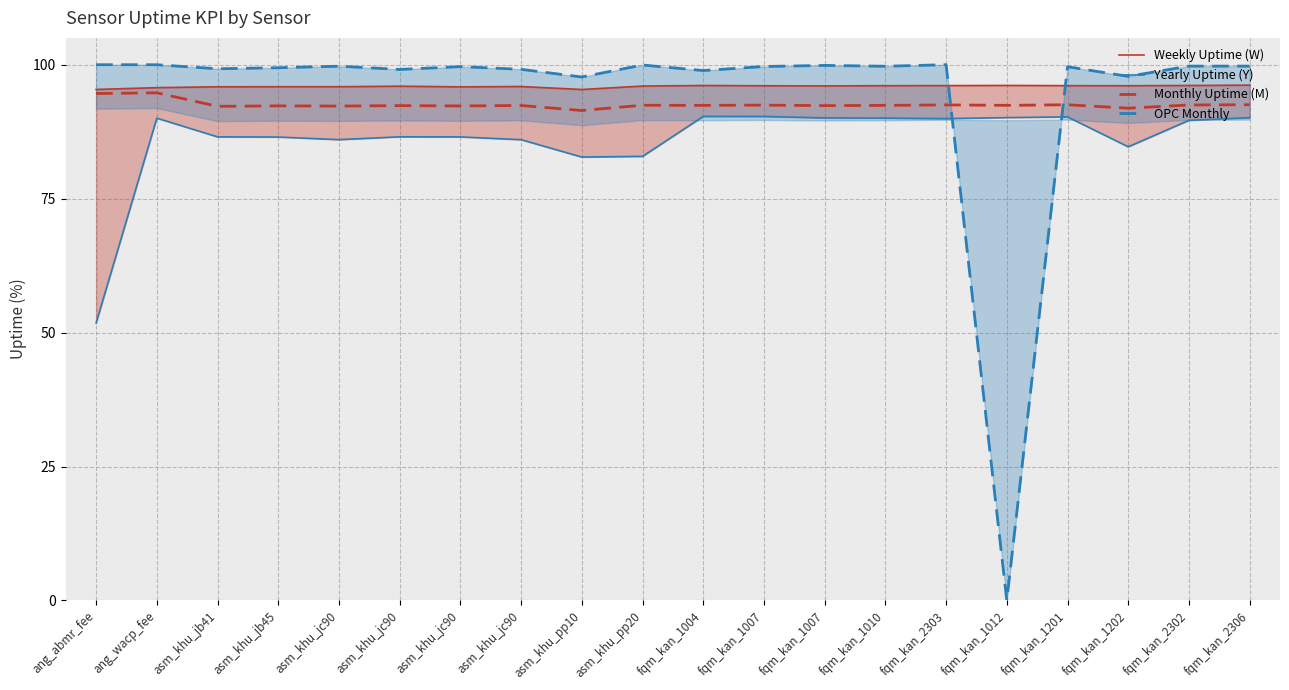

The value of Weekly Uptime (W) at fqm_kan_2303 is 143.7. True or false?

False